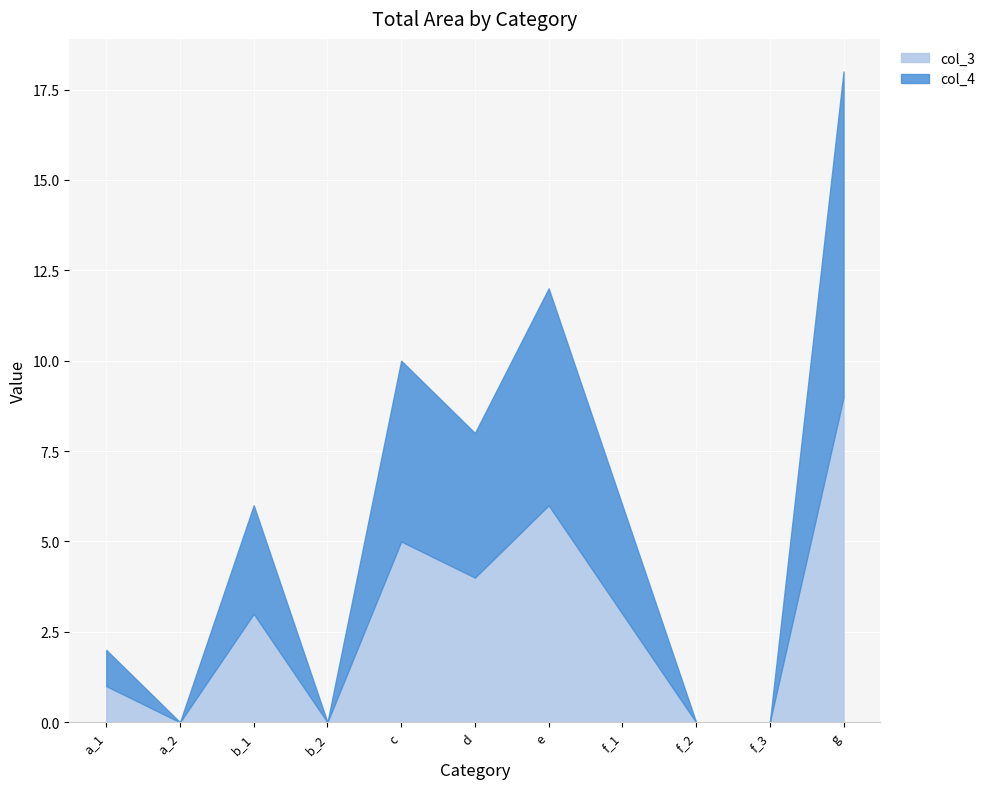

True or false: col_3 and col_4 cross at least once.

False